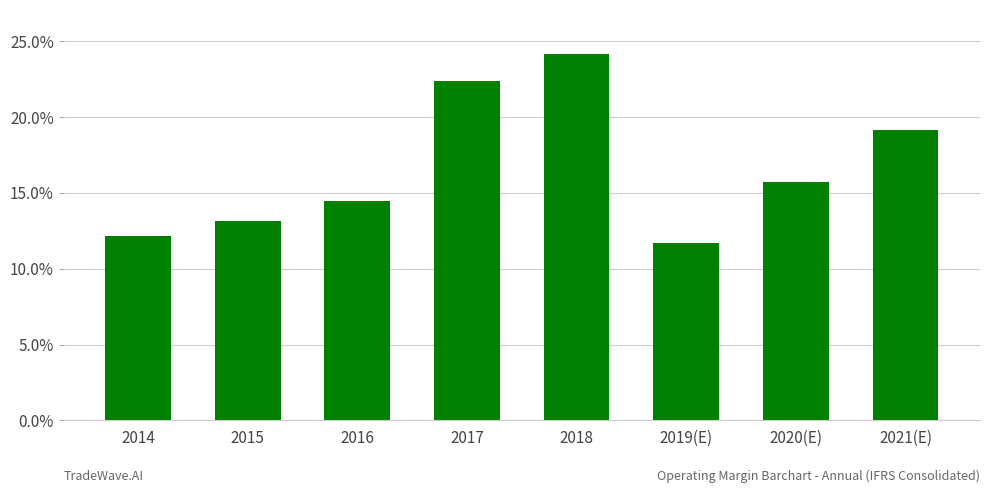

What is the sum of all values?

132.9